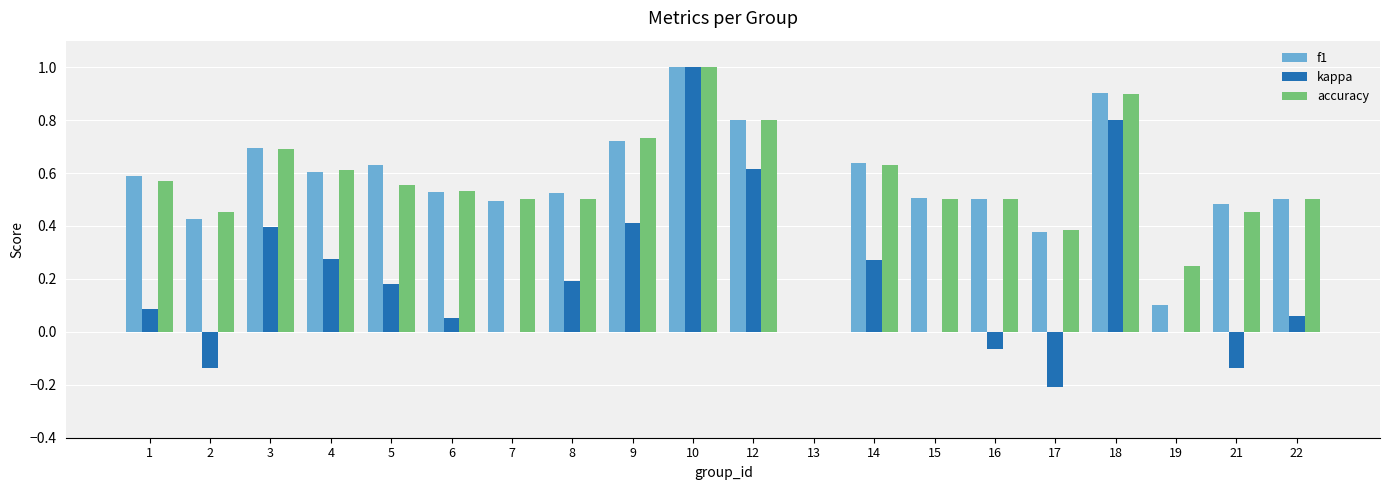

What is the sum of all kappa values?

3.8